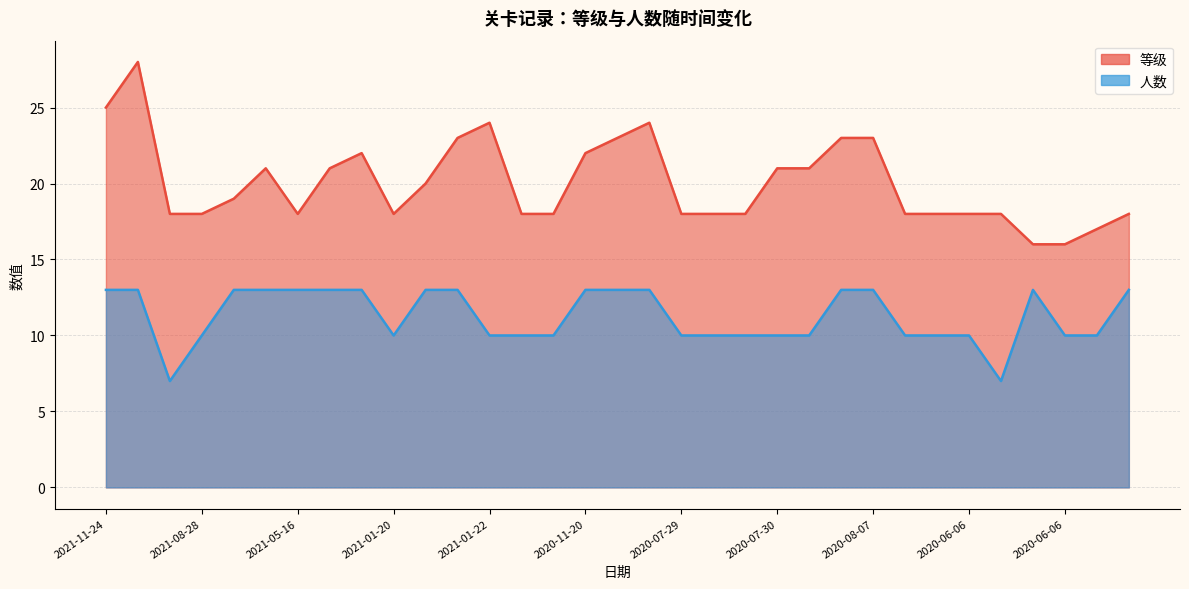

How many interior local peaks does the 等级 series have?

5